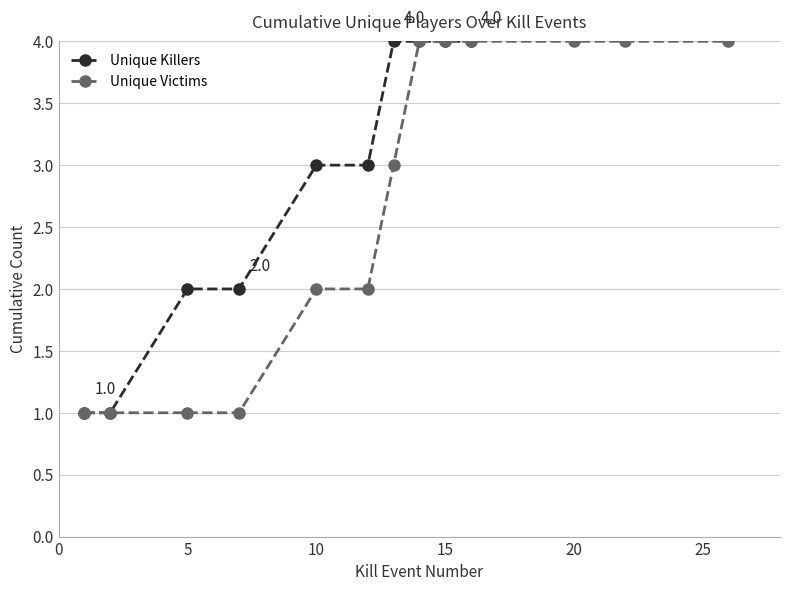

The value of Unique Victims at 20 is 4. True or false?

True